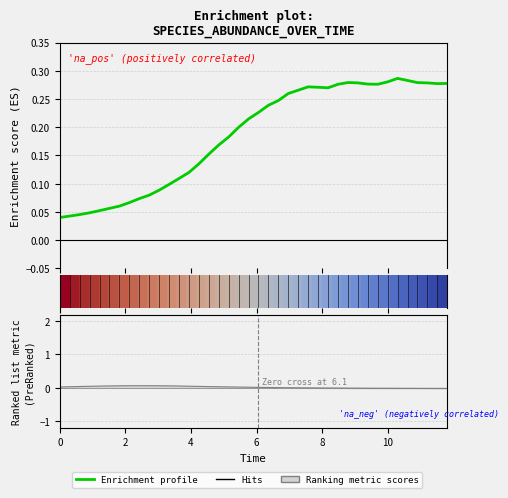

What is the difference between the second highest and second lowest values in the Enrichment profile series?

0.2